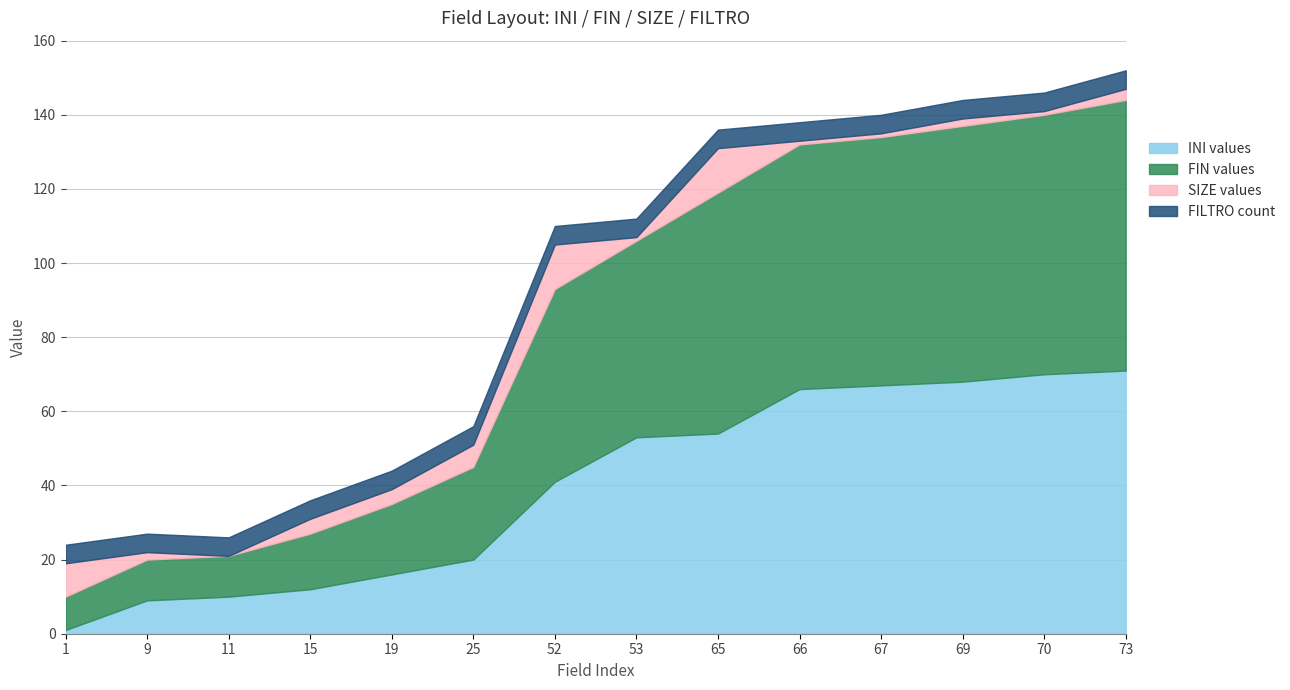

What is the spread (max minus min) of values at 1?

8